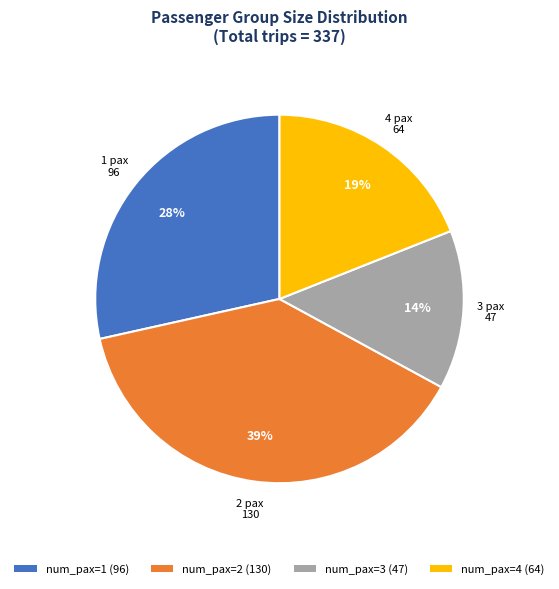

Between num_pax=4 (64) and num_pax=1 (96), which is larger?

num_pax=1 (96)